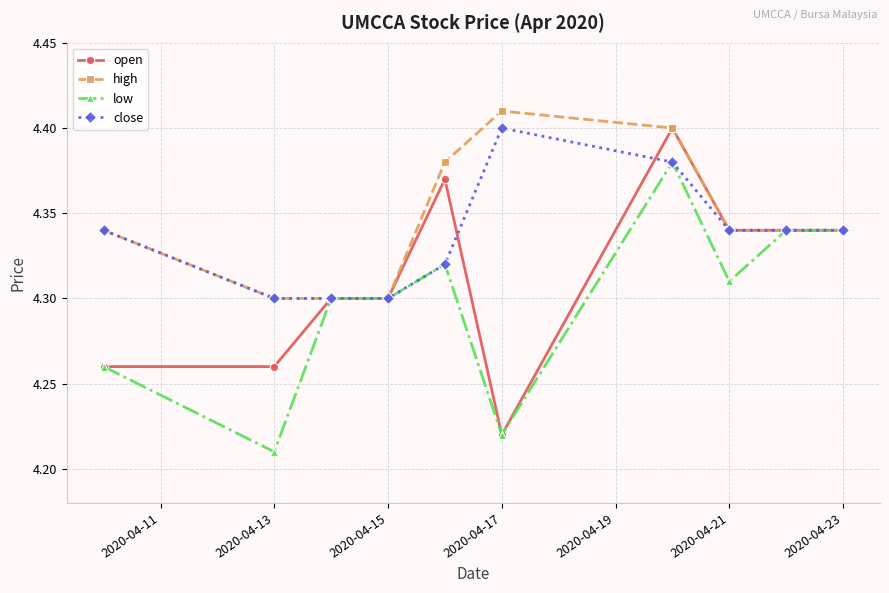

What are all the series names shown in the legend?

open, high, low, close